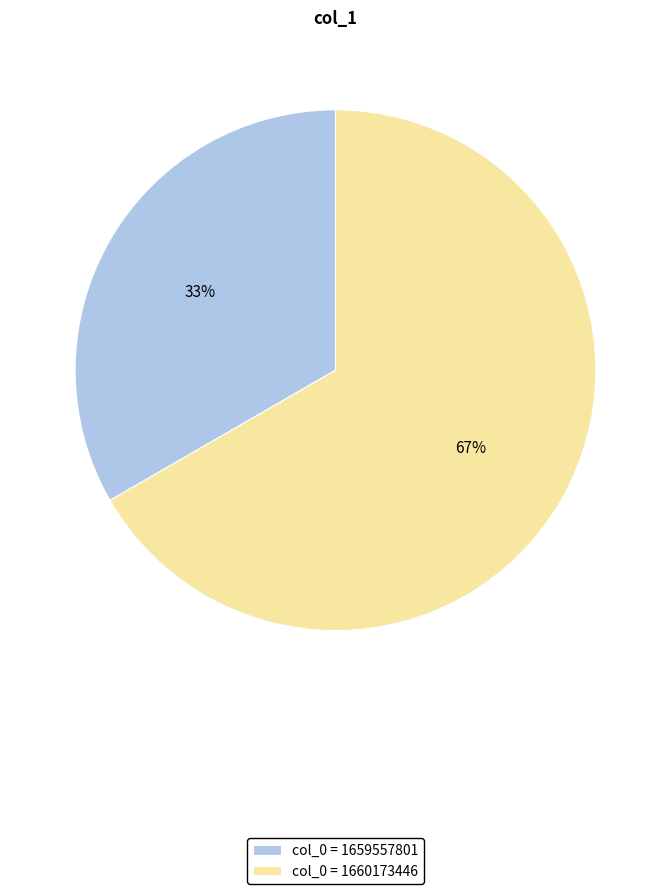

Does any single category account for the majority?

Yes